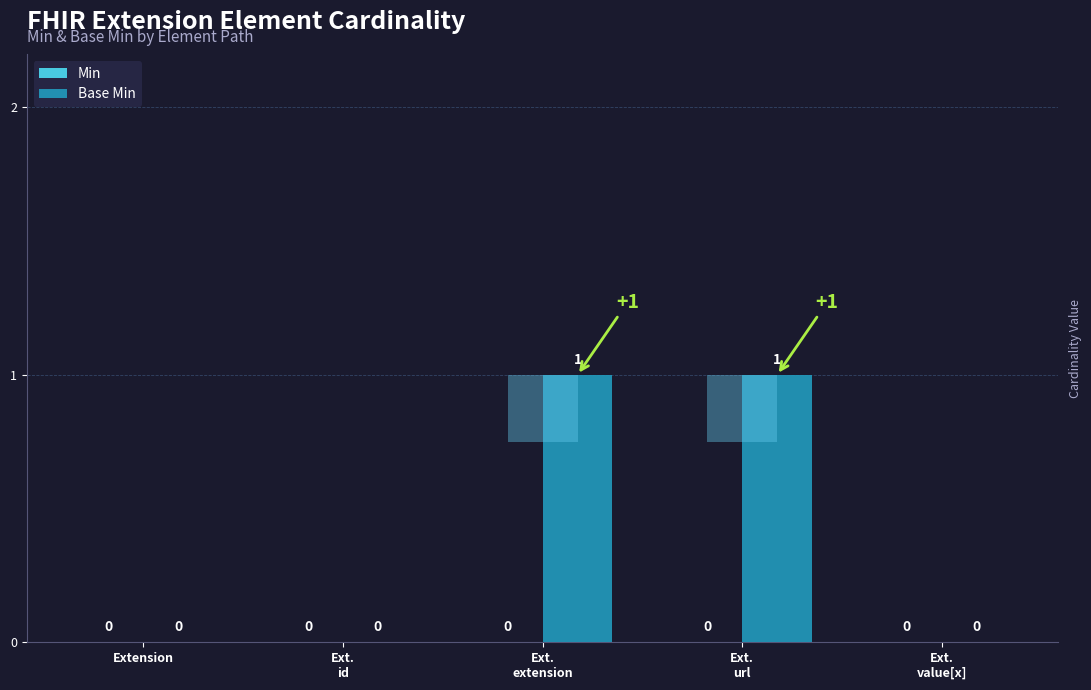

The value of Min at Extension is 0. True or false?

True